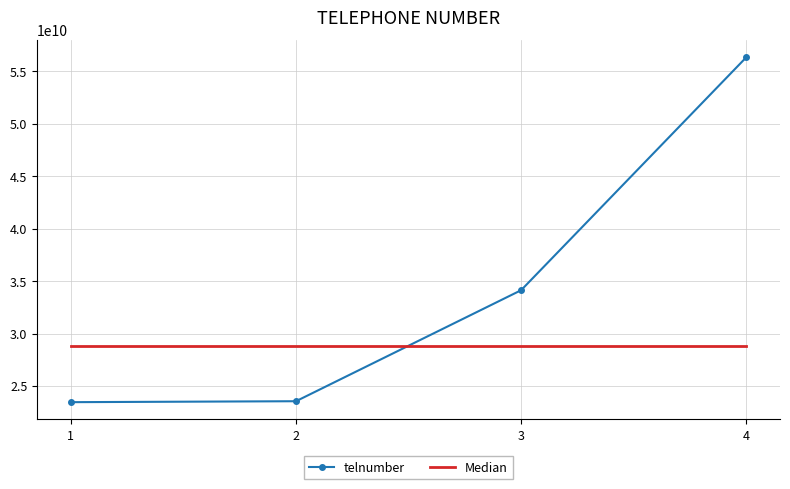

Is it true that telnumber equals 34544491248.4 at 2?

False